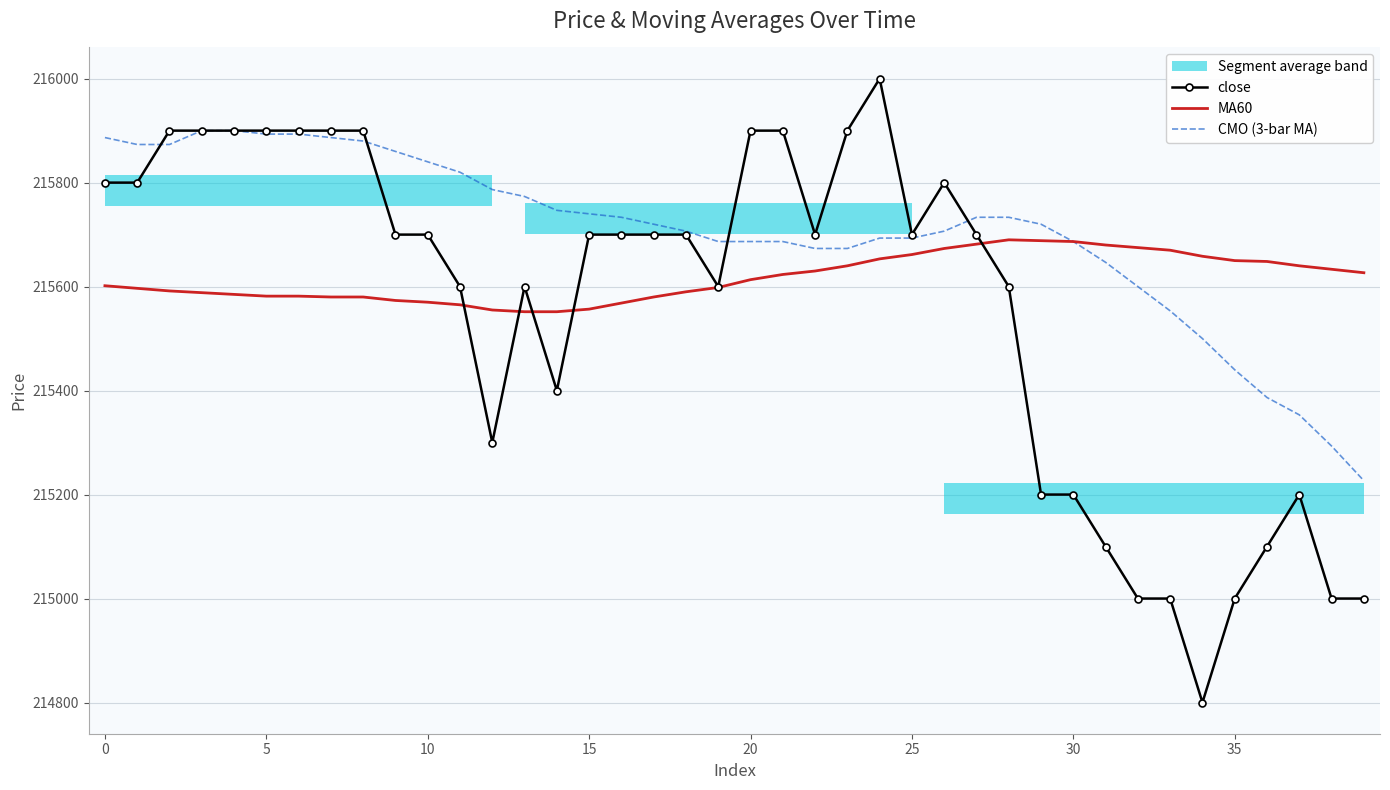

Between which two adjacent categories do close and MA60 first intersect?

11 and 12